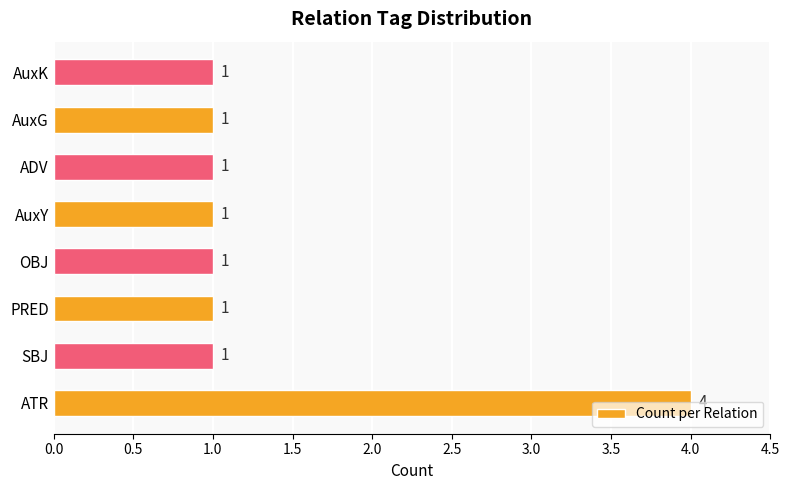

The chart shows a value of 6 at ATR. True or false?

False